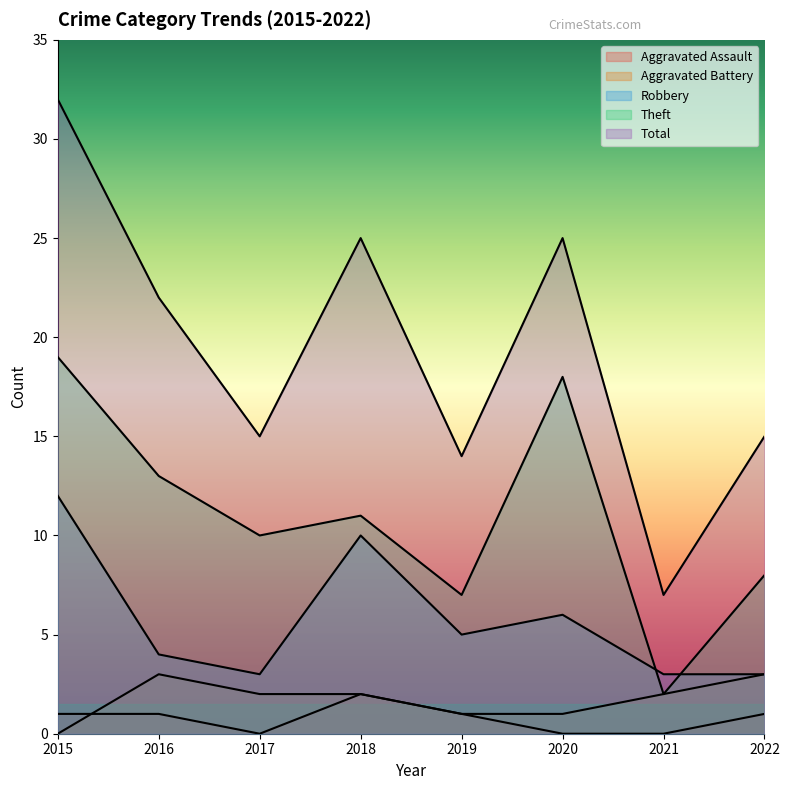

What is the spread (max minus min) of values at 2017?

15